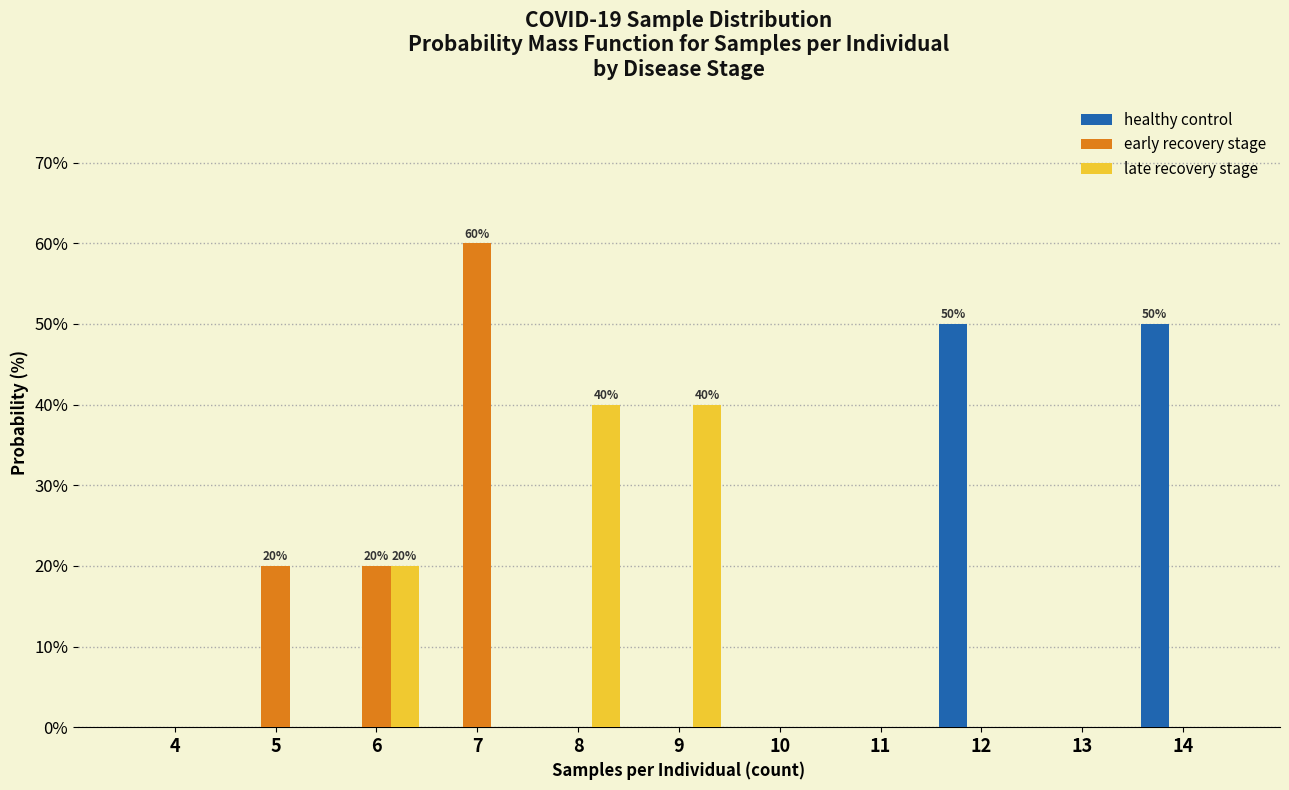

At which category is the sum across all series the highest?

7